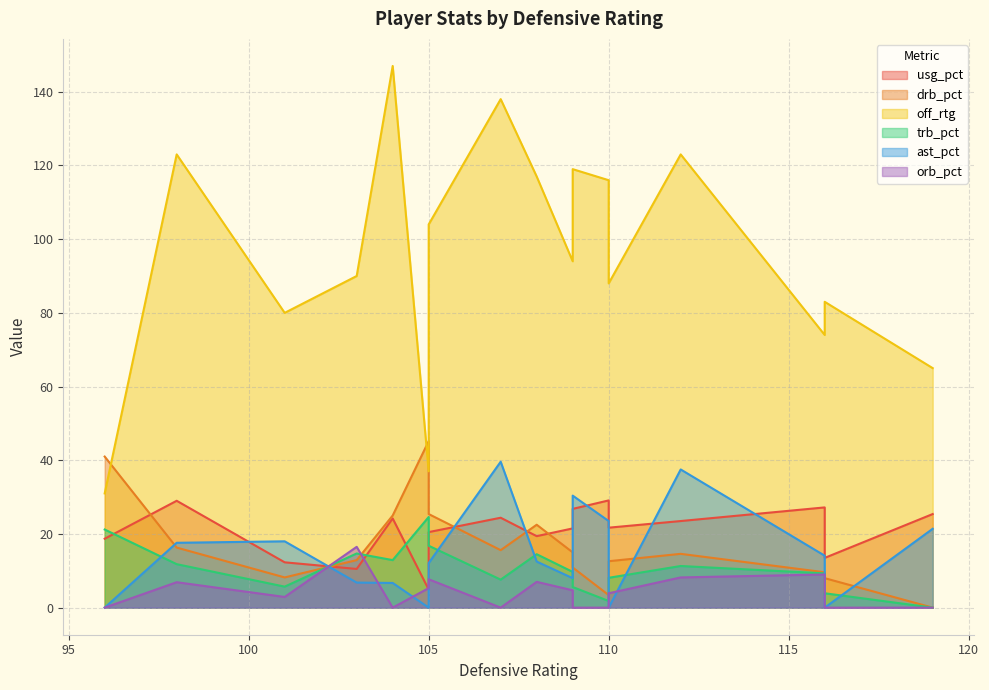

How many data points does each series have?

18